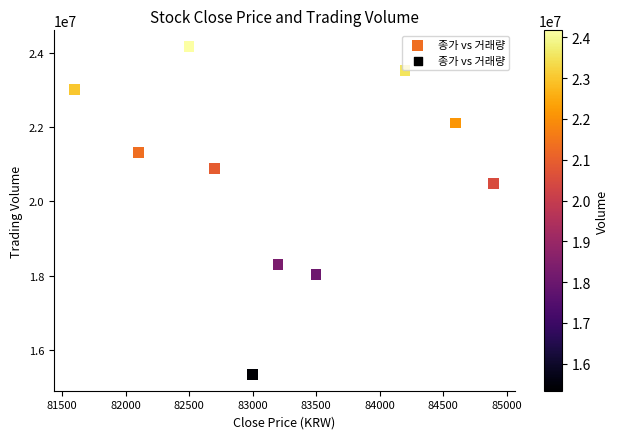

What is the average X value?

83230